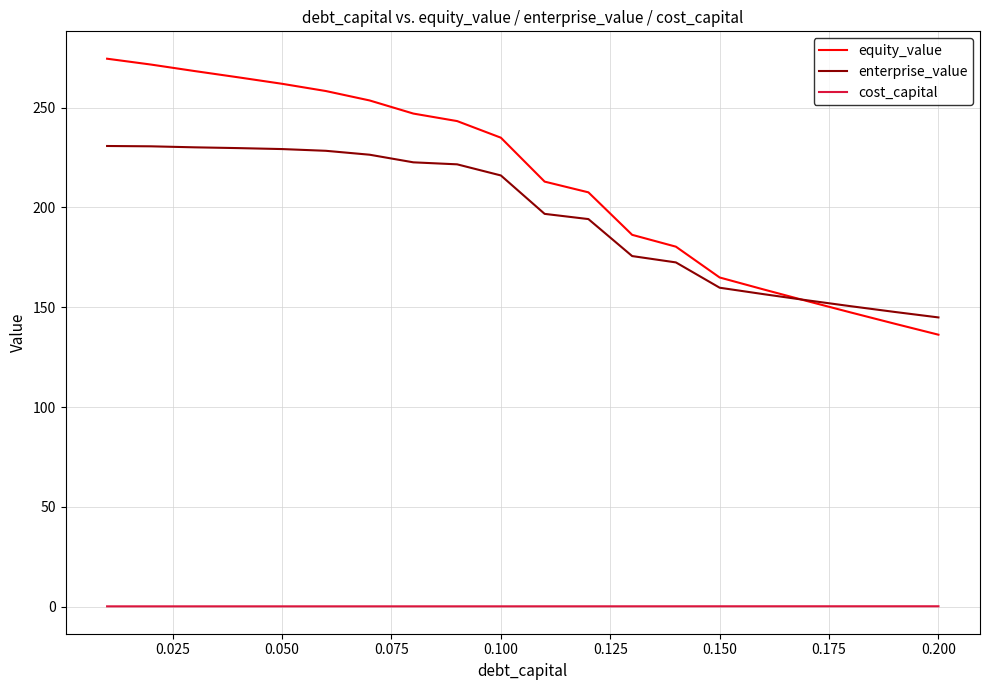

What is the average value of the cost_capital series?

0.1